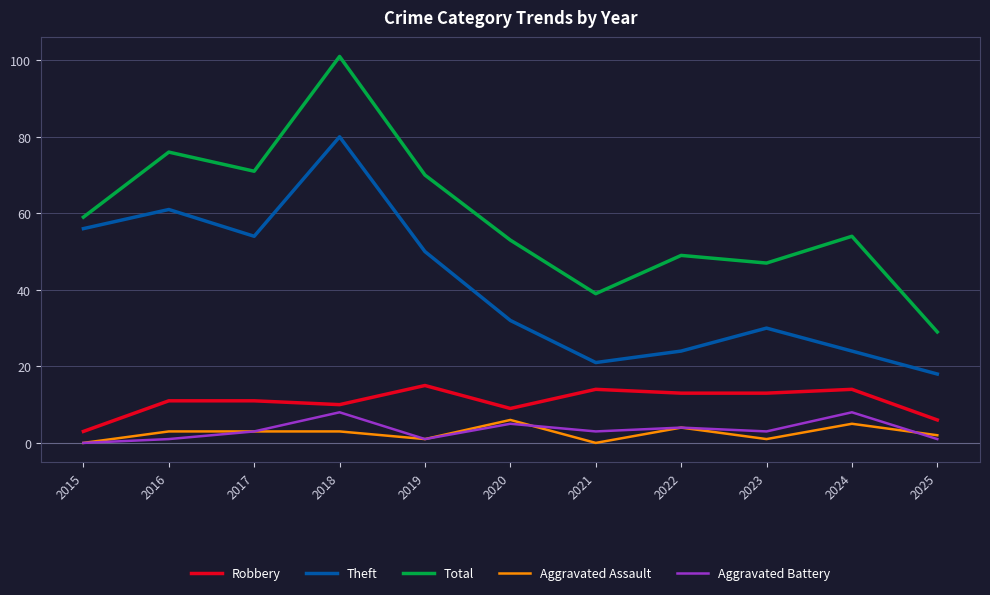

At which label does Robbery reach its peak?

2019